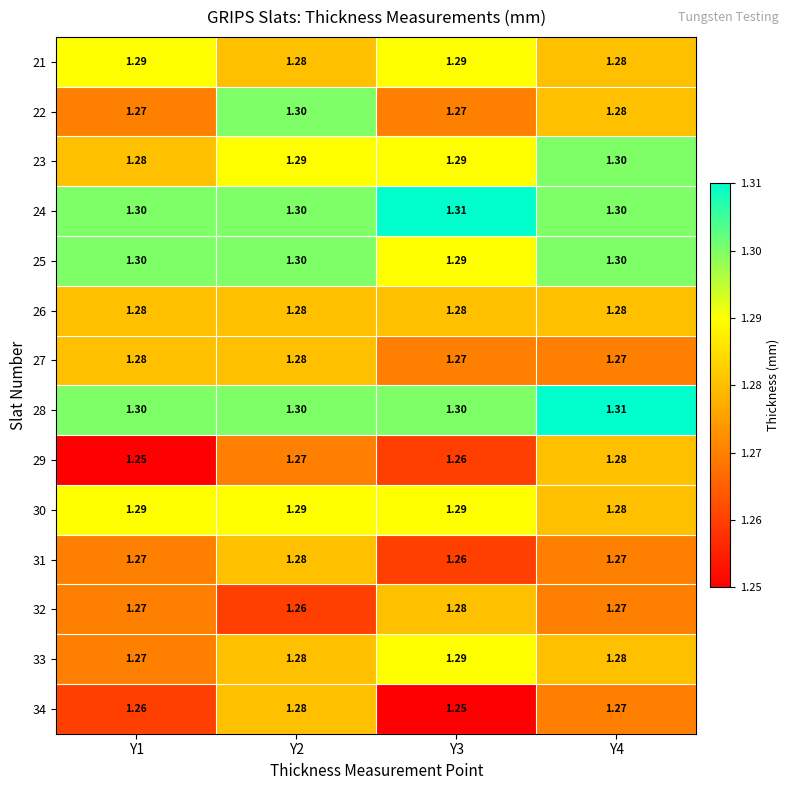

Is the value of 31 at Y1 greater than the value of 28 at Y1?

No